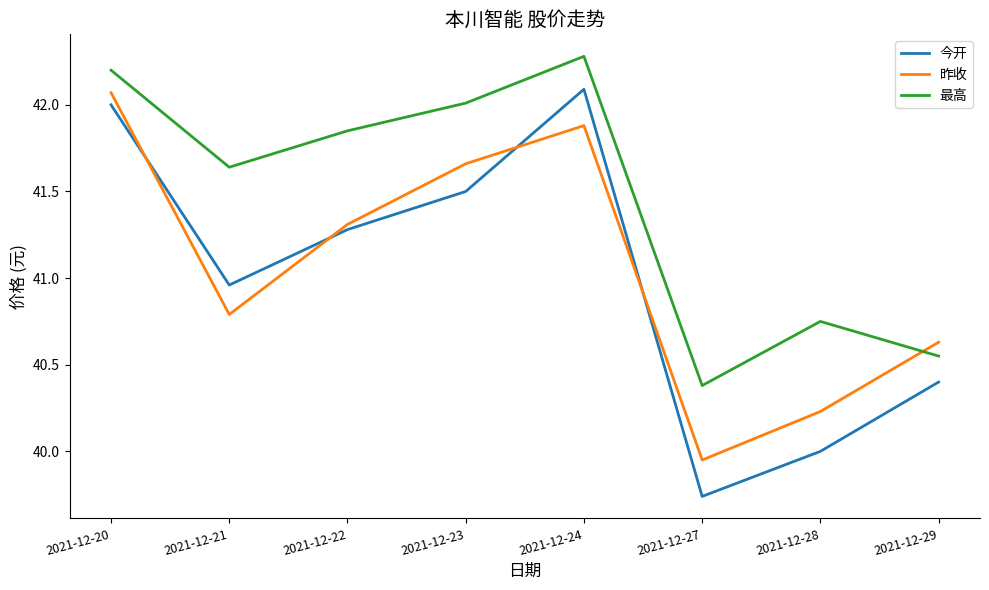

Which label corresponds to the smallest value in the chart?

2021-12-27